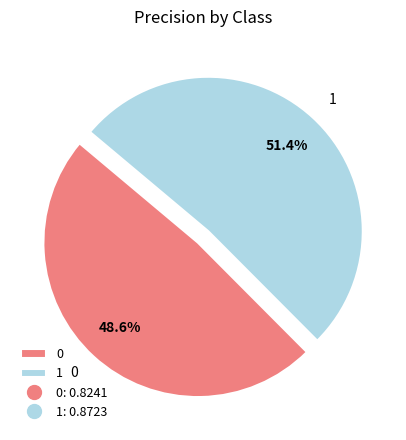

To the nearest percent, what portion does 0 represent?

49%